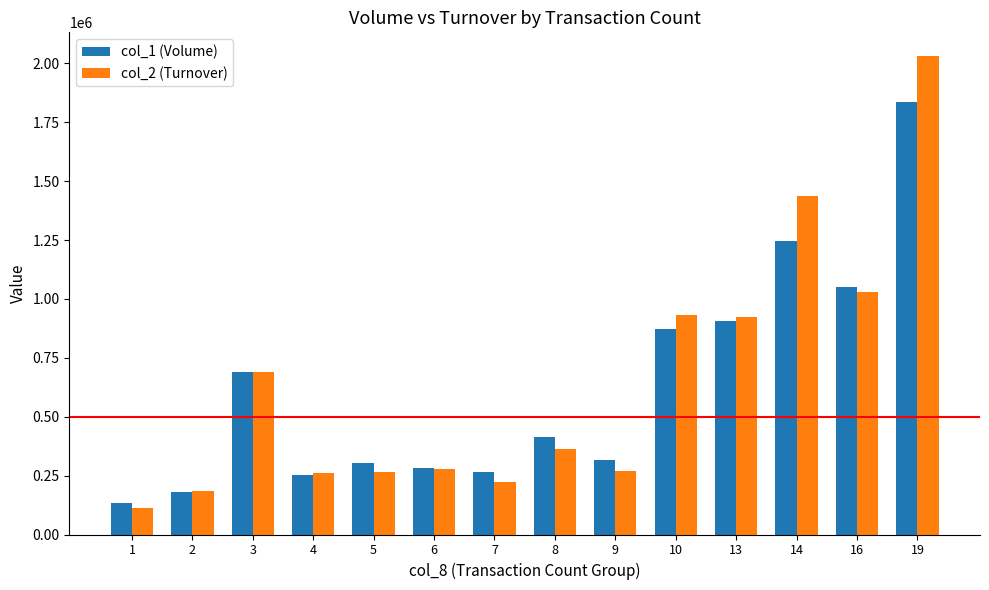

How many bars are there in total?

28